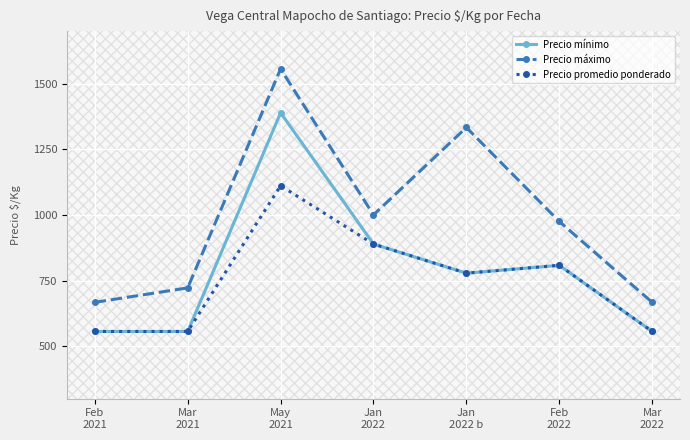

What is the label of the 4th point from the right?

Jan
2022